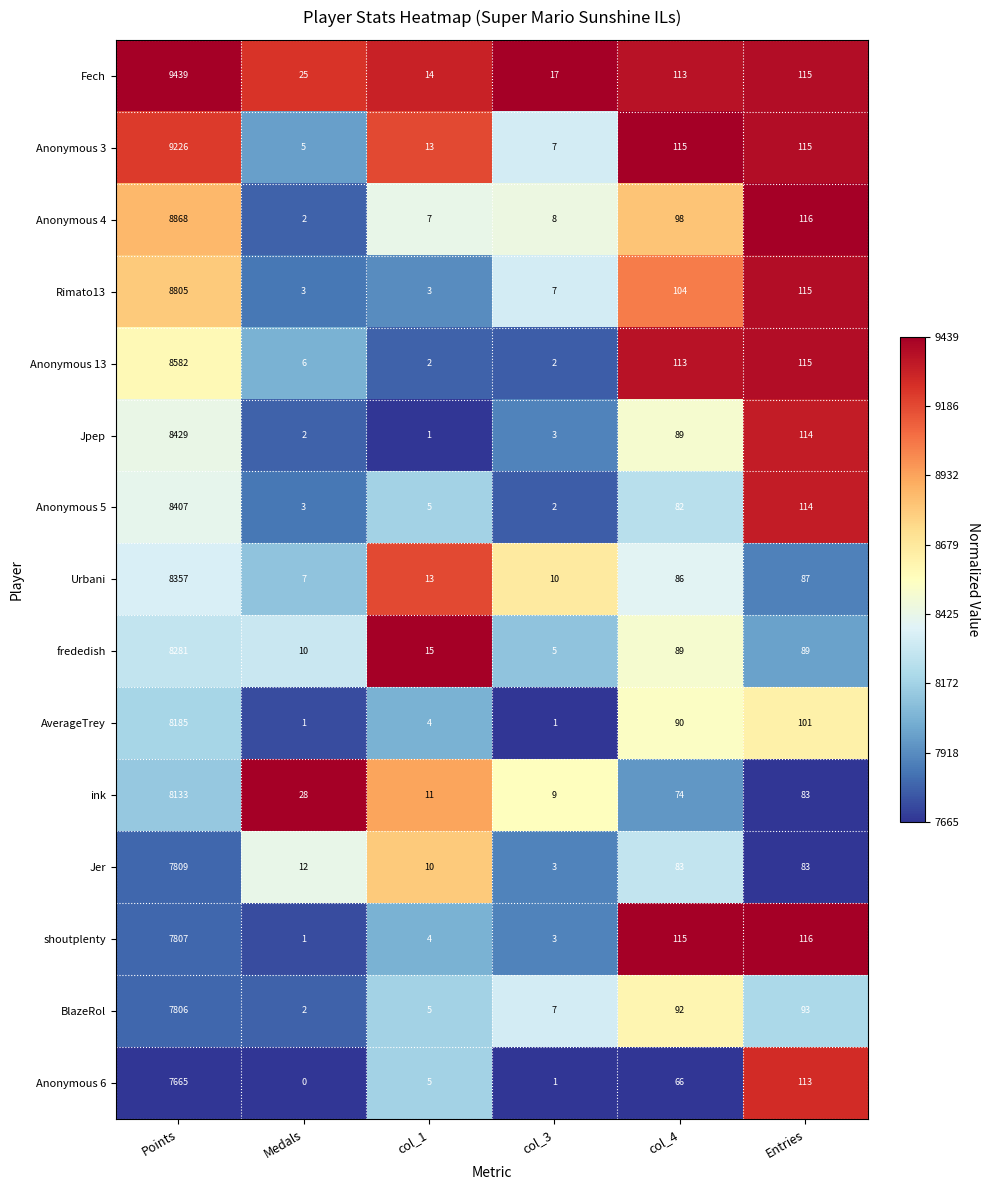

The value of AverageTrey at col_1 is 4. True or false?

True